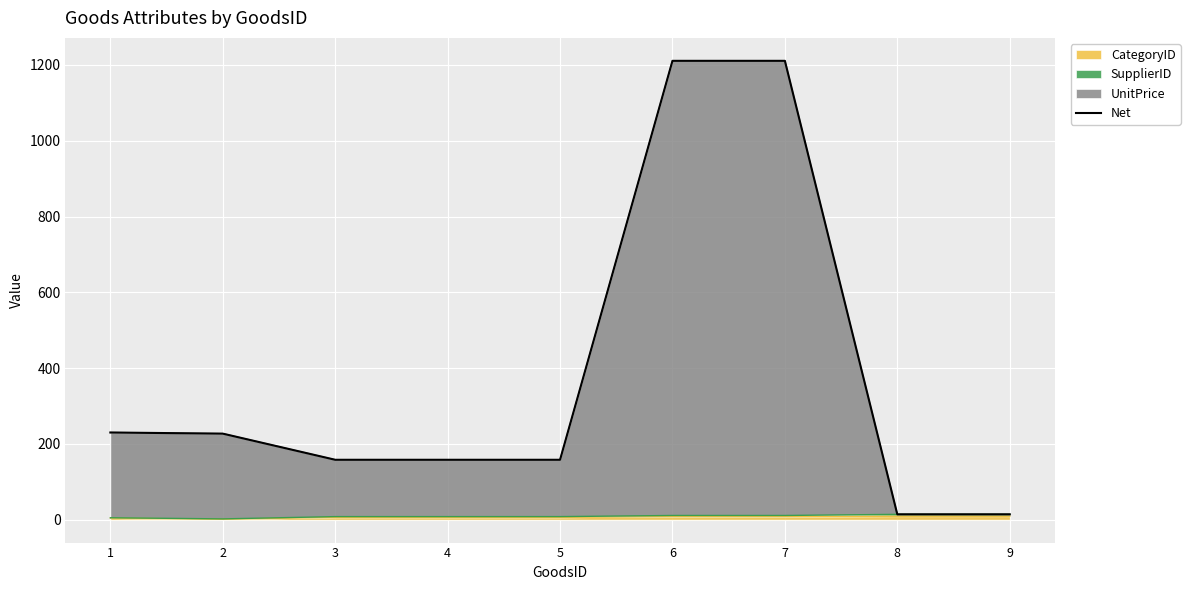

What is the ratio of the value at 6 to the value at 3?

7.7